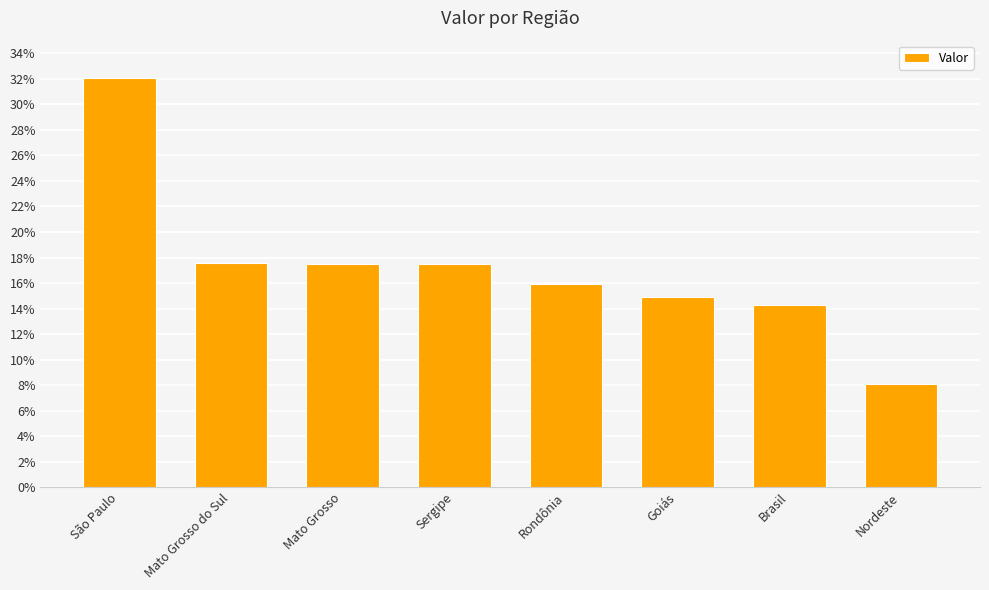

The chart shows a value of 21.9 at São Paulo. True or false?

False